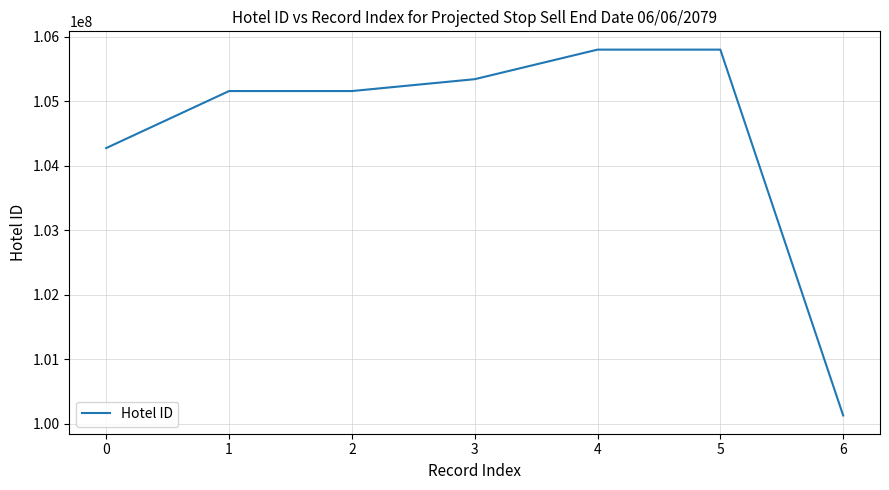

Read the value at 6, to the nearest 50.

100126600